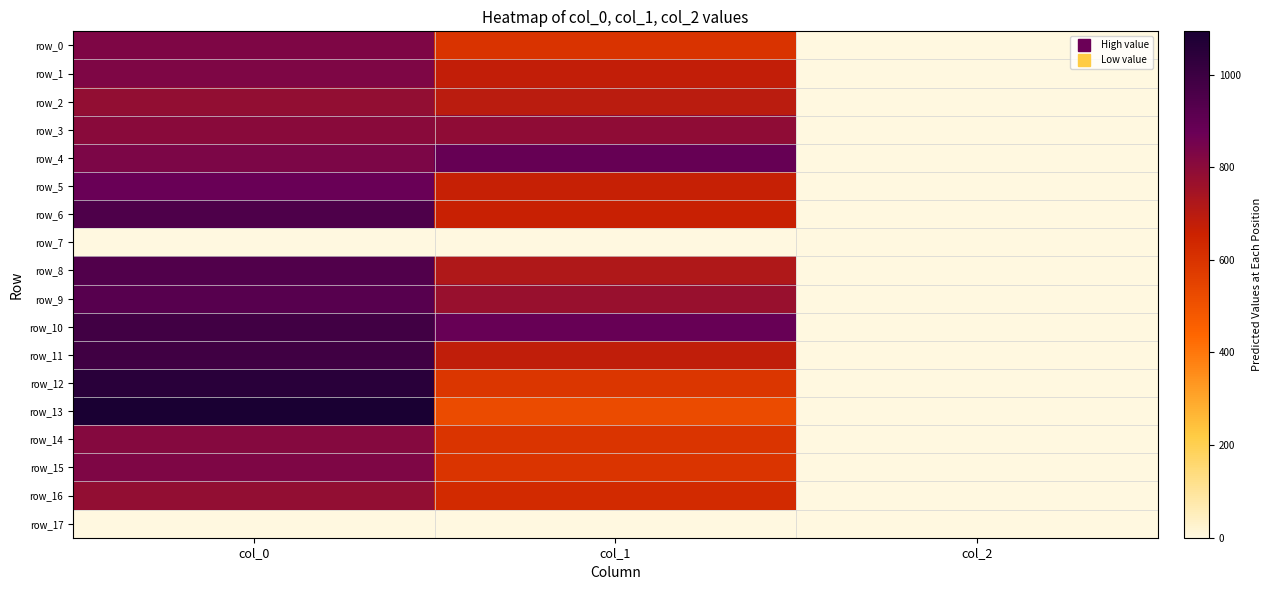

Reading left to right, transcribe all the data shown in this chart.

row_0: col_0=830.0	col_1=600.8	col_2=2.0
row_1: col_0=830.0	col_1=678.4	col_2=2.0
row_2: col_0=783.3	col_1=695.2	col_2=2.0
row_3: col_0=806.7	col_1=793.1	col_2=2.0
row_4: col_0=833.3	col_1=887.6	col_2=2.0
row_5: col_0=876.7	col_1=668.2	col_2=2.0
row_6: col_0=950.0	col_1=664.9	col_2=2.0
row_7: col_0=0.0	col_1=0.0	col_2=0.0
row_8: col_0=940.0	col_1=718.9	col_2=2.0
row_9: col_0=926.7	col_1=772.9	col_2=2.0
row_10: col_0=983.3	col_1=880.9	col_2=2.0
row_11: col_0=990.0	col_1=681.8	col_2=2.0
row_12: col_0=1046.7	col_1=590.6	col_2=2.0
row_13: col_0=1093.3	col_1=523.1	col_2=2.0
row_14: col_0=813.3	col_1=597.4	col_2=2.0
row_15: col_0=830.0	col_1=597.4	col_2=2.0
row_16: col_0=783.3	col_1=631.1	col_2=2.0
row_17: col_0=0.0	col_1=0.0	col_2=0.0